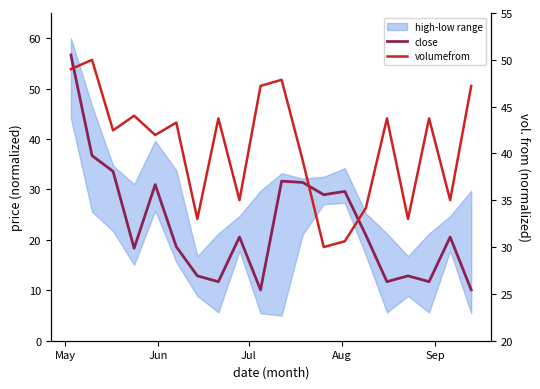

At how many categories does at least one series exceed 47?

5